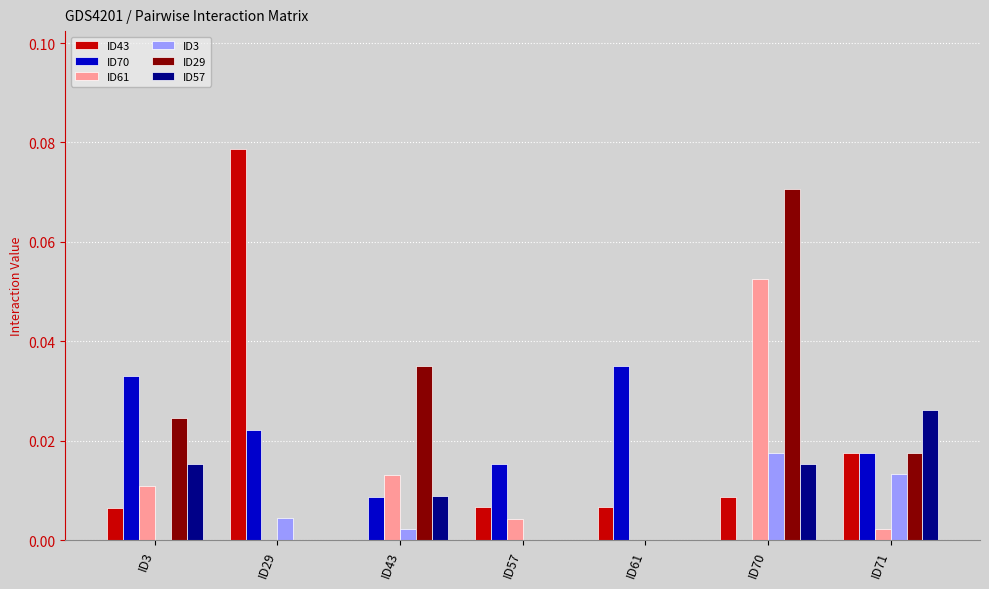

Which category has the highest value in the ID57 series?

ID71